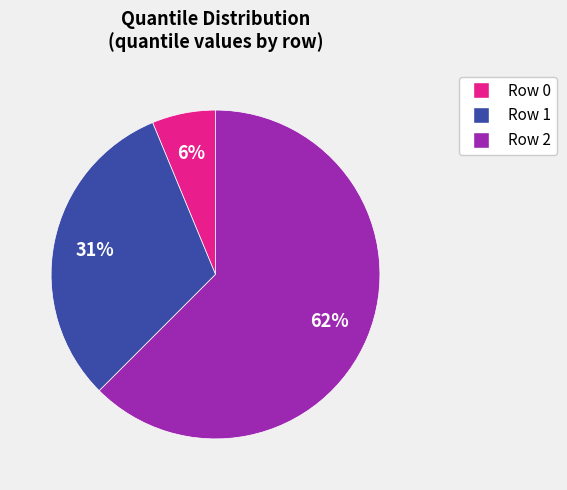

Between Row 2 and Row 1, which is larger?

Row 2